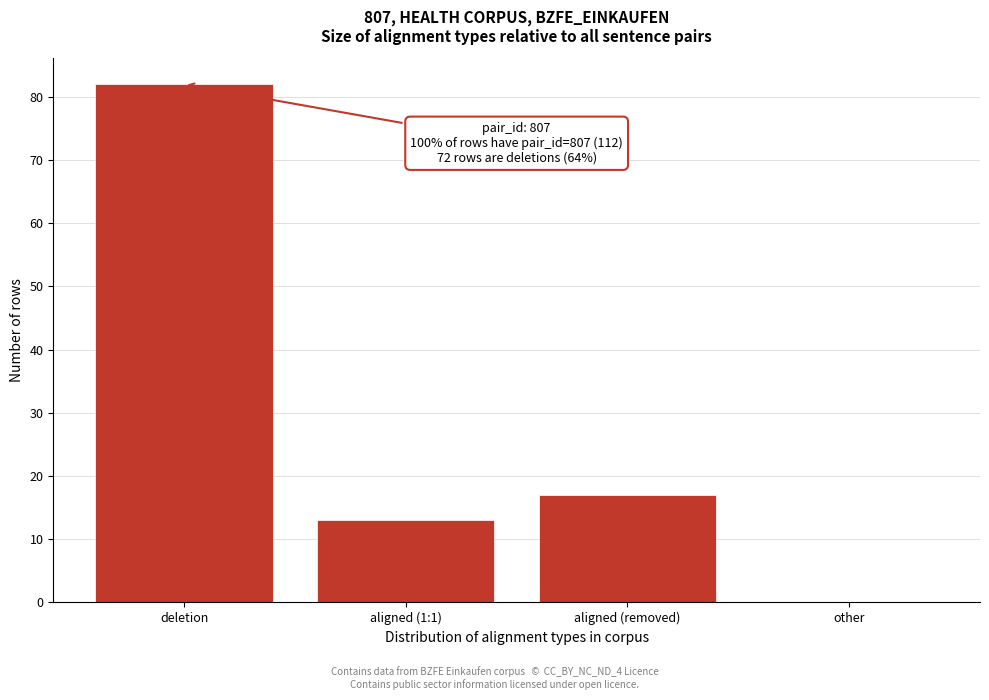

Reading left to right, what are all the values shown in this chart?

deletion=82	aligned (1:1)=13	aligned (removed)=17	other=0